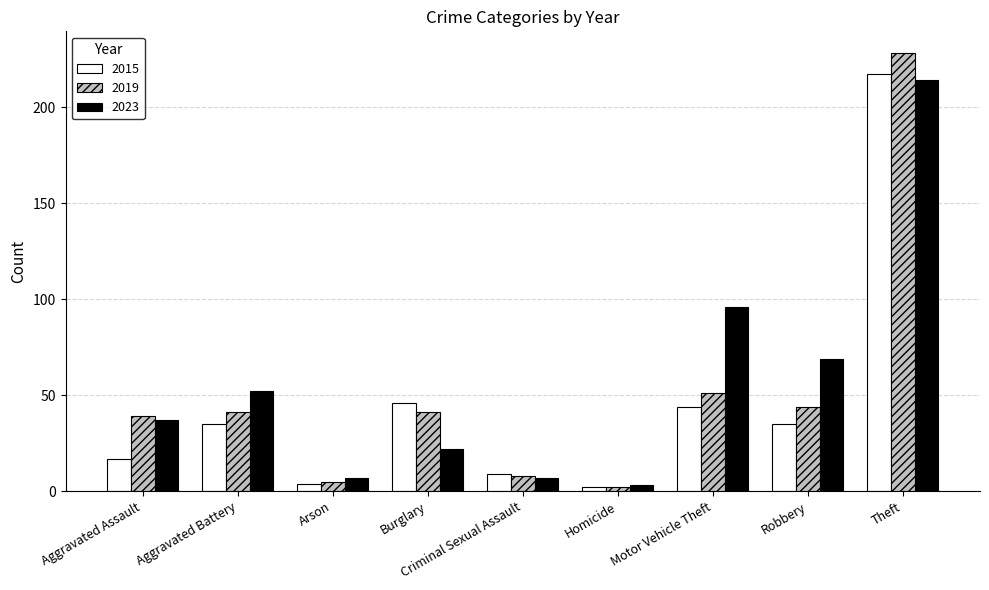

Rank the series at Burglary from lowest to highest value.

2023, 2019, 2015